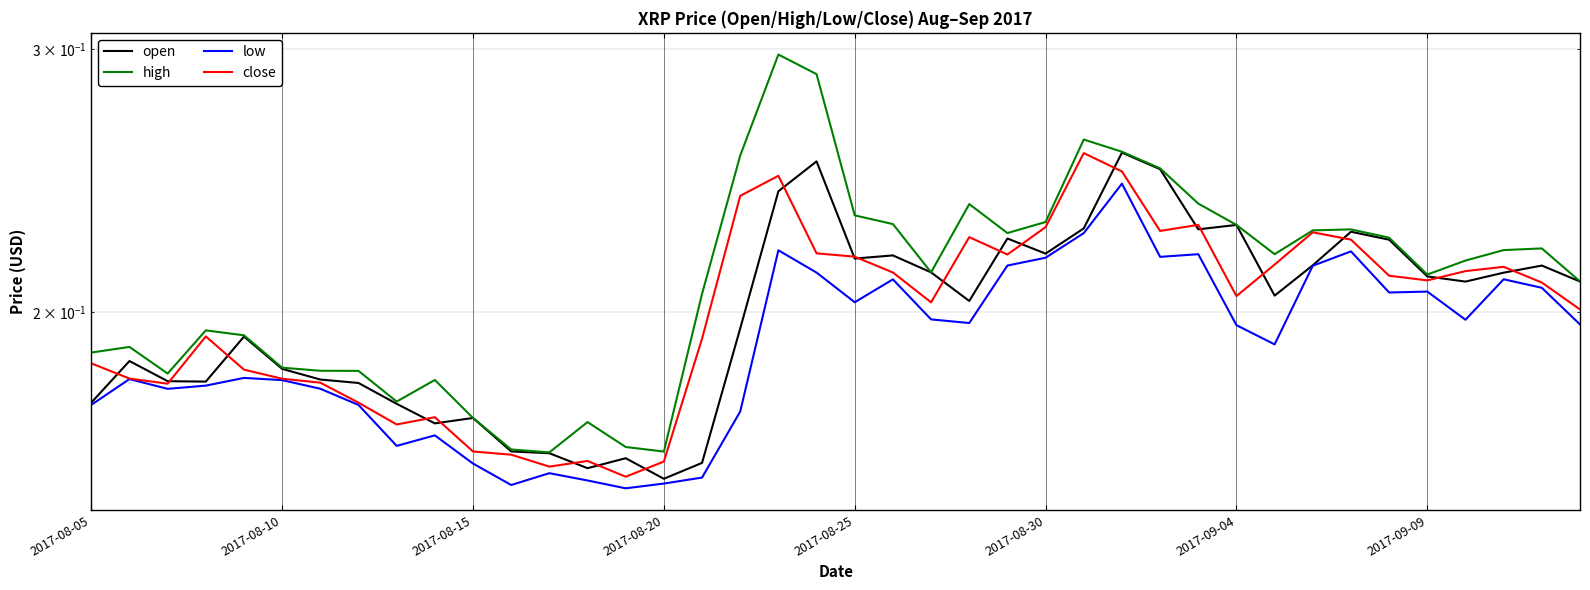

What is the difference between the second highest and second lowest values in the high series?

0.1